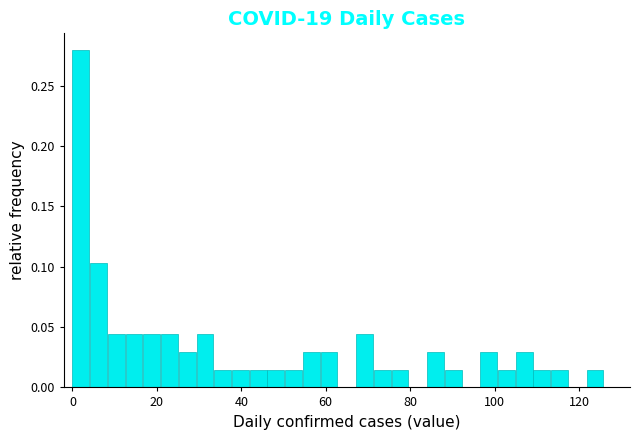

Around what value on the x-axis is the tallest bar? Give the approximate position of its centre, as read against the axis.

2